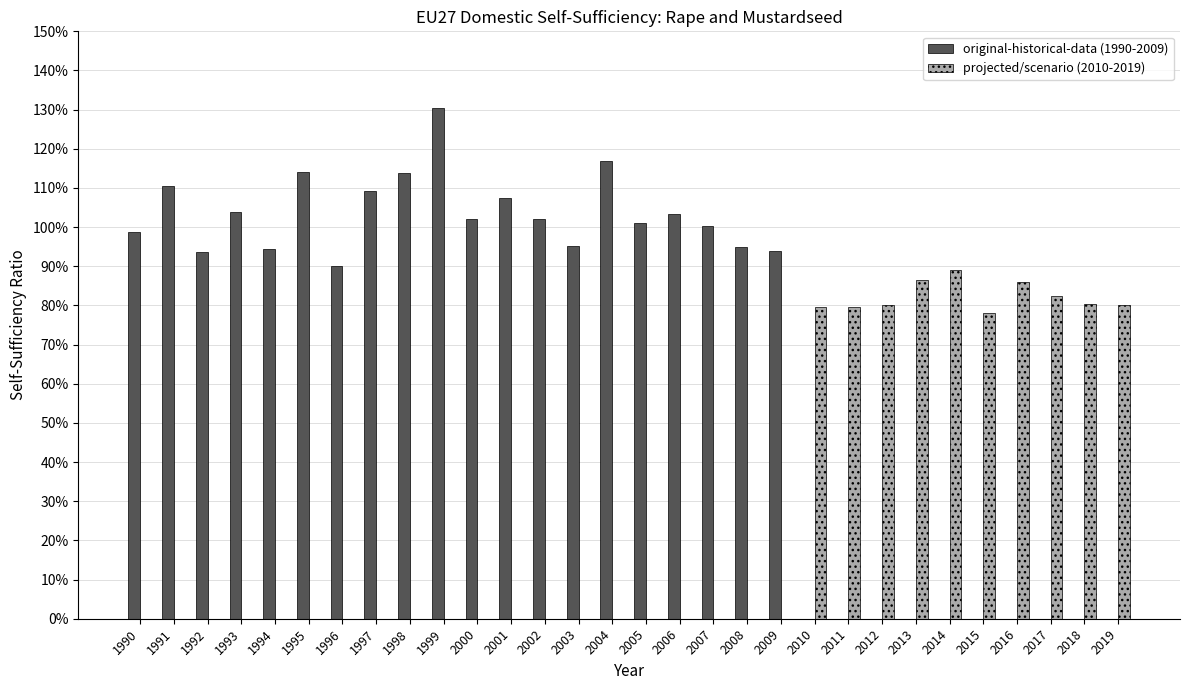

Between 1994 and 1997, which is larger?

1997